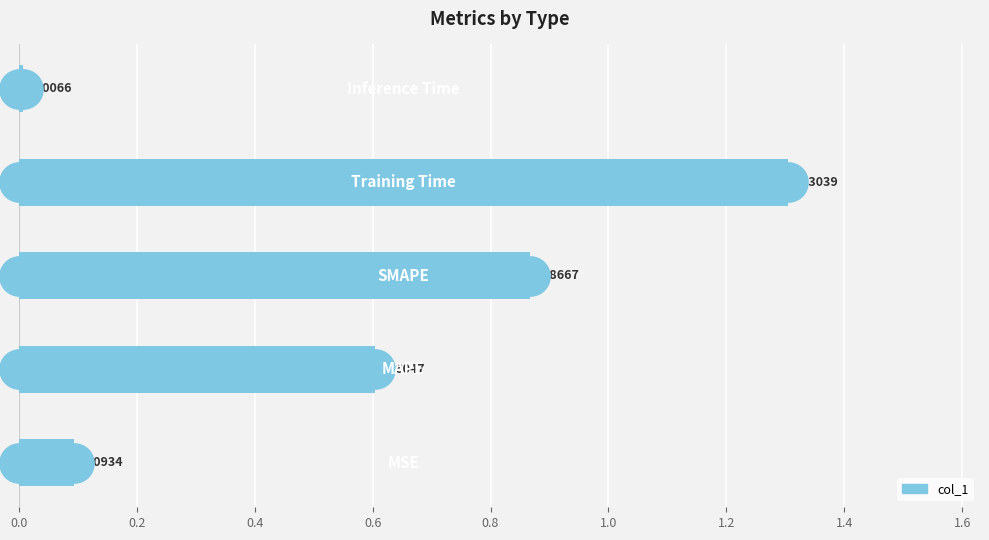

What is the change in value from 0.2 to 0.4?

+0.3